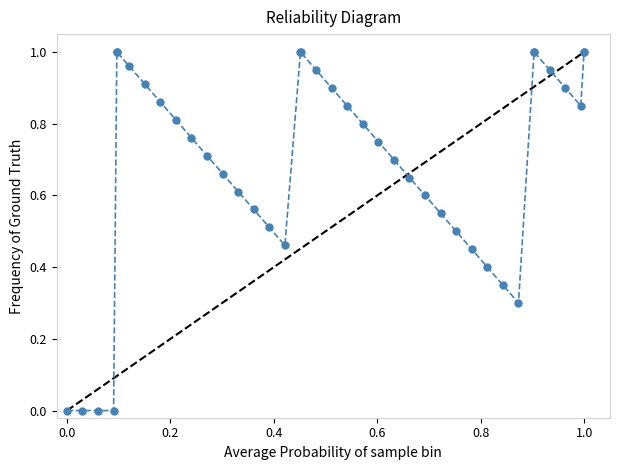

What is the sum of all values?

27.3